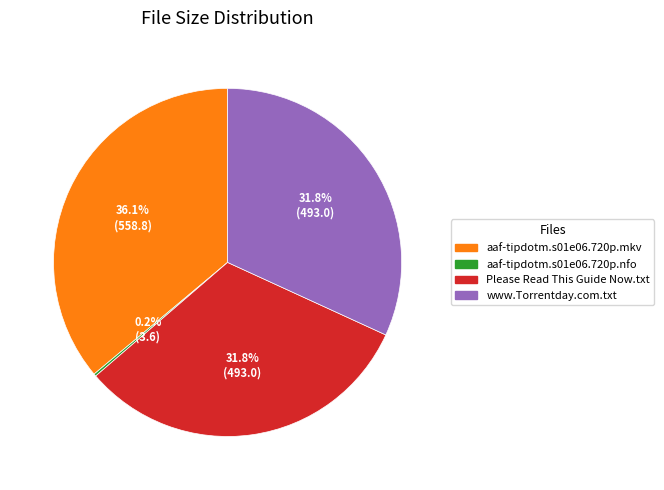

Which slice is the largest?

aaf-tipdotm.s01e06.720p.mkv